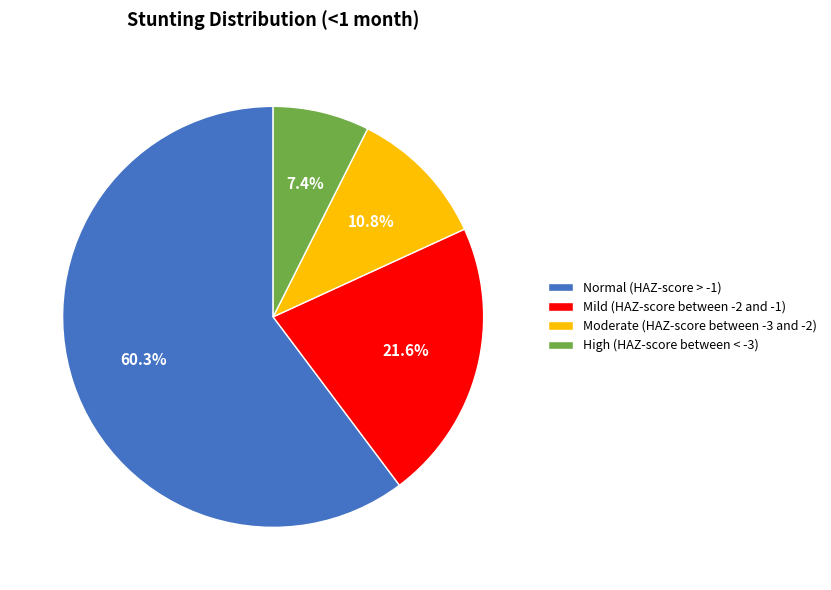

To the nearest percent, what percentage of the pie is High (HAZ-score between < -3)?

7%